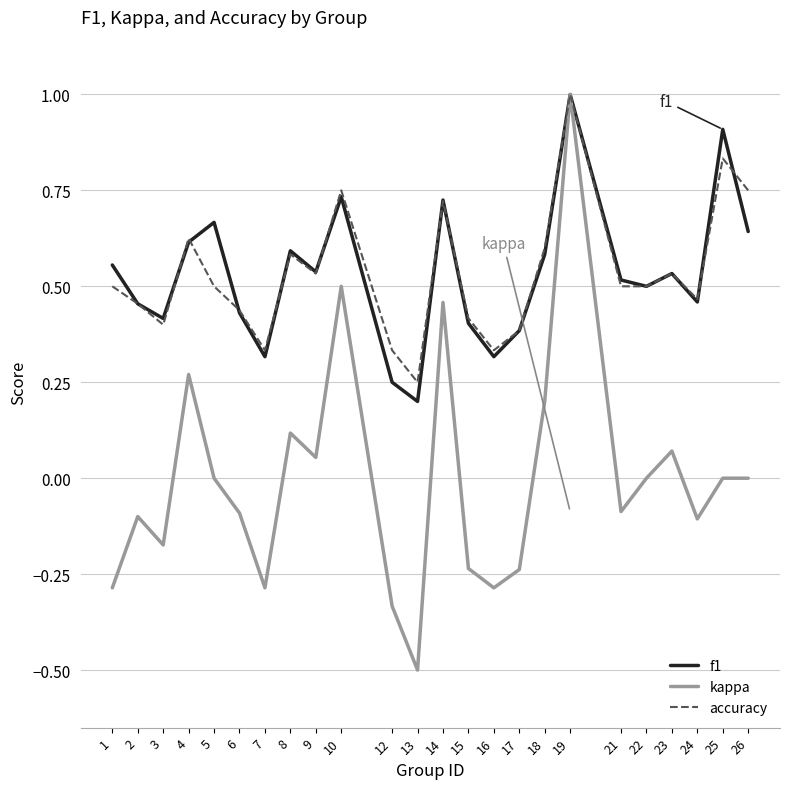

Which series changed the most between 5 and 15?

f1